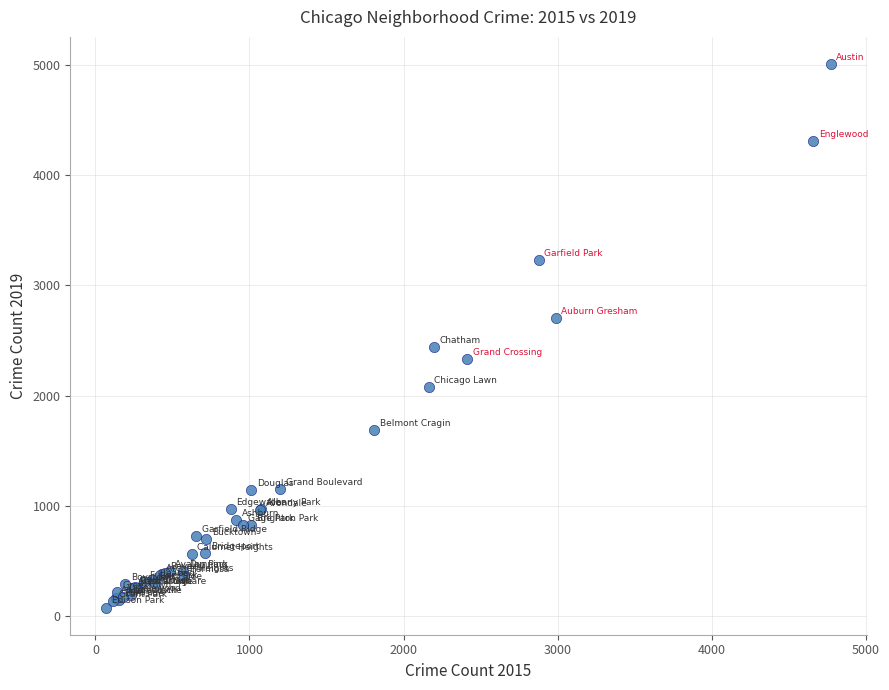

What Y value in the scatter plot is closest to 2542?

2441